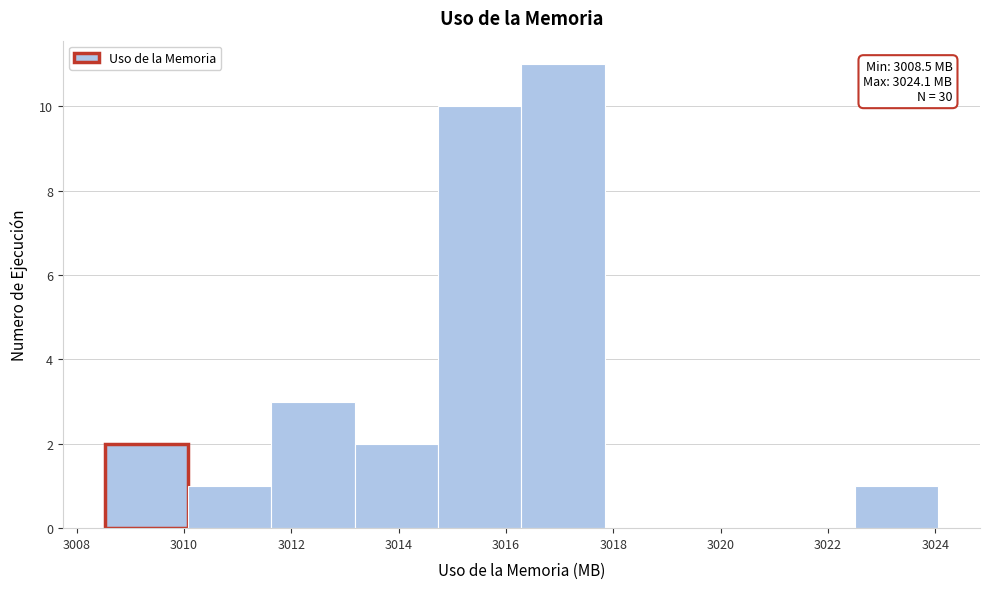

Which range on the x-axis has the tallest bar?

3016.2 to 3017.8